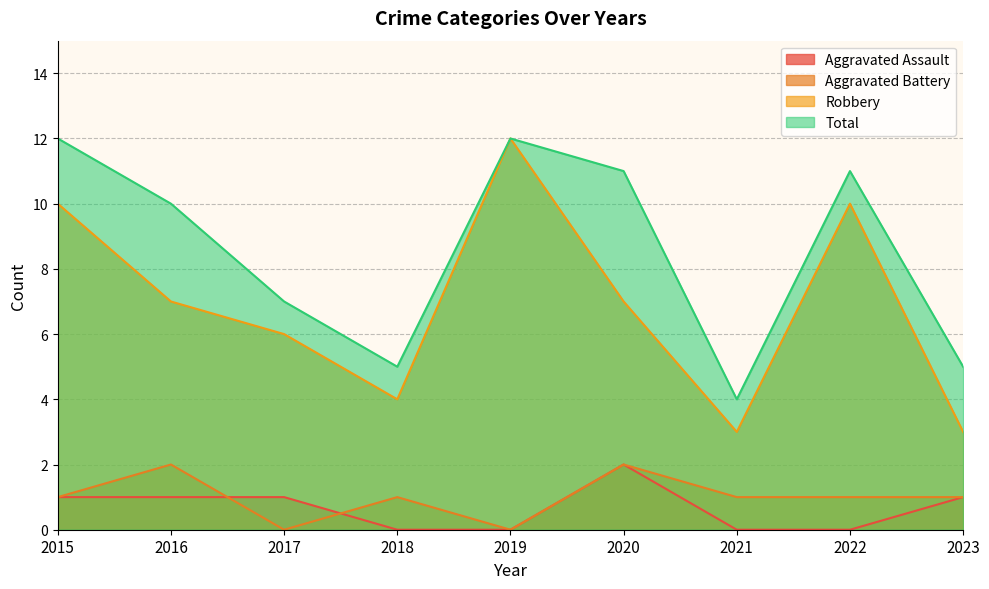

Is the value of Aggravated Assault at 2019 greater than the value of Robbery at 2023?

No